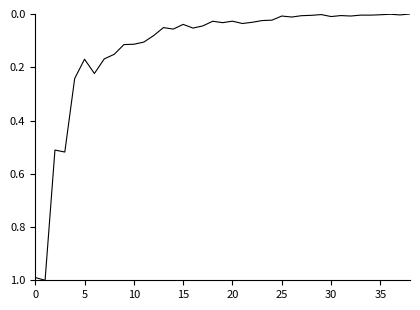

How many lines are shown in the chart?

1